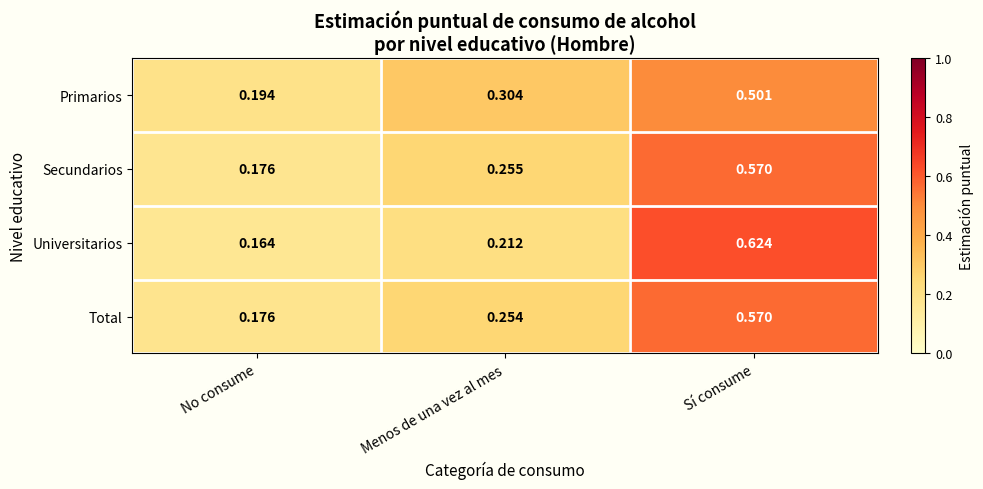

At which category is the sum across all series the highest?

Sí consume